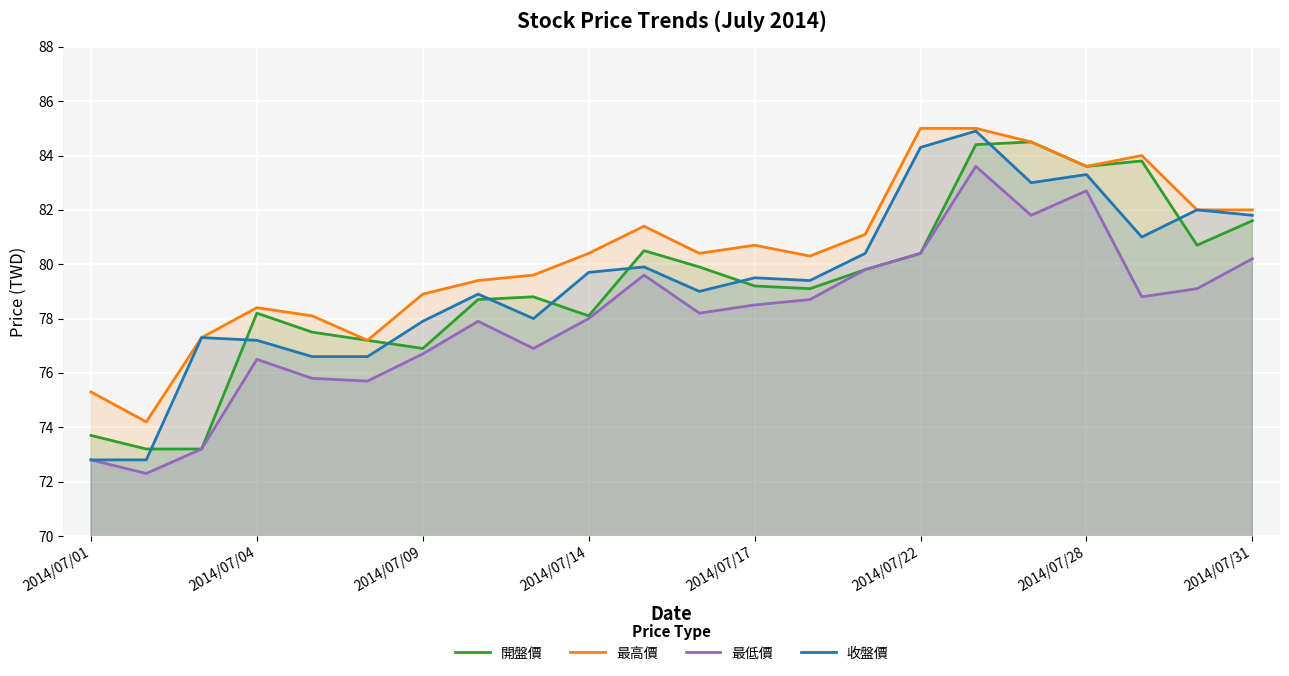

How many lines are shown in the chart?

4